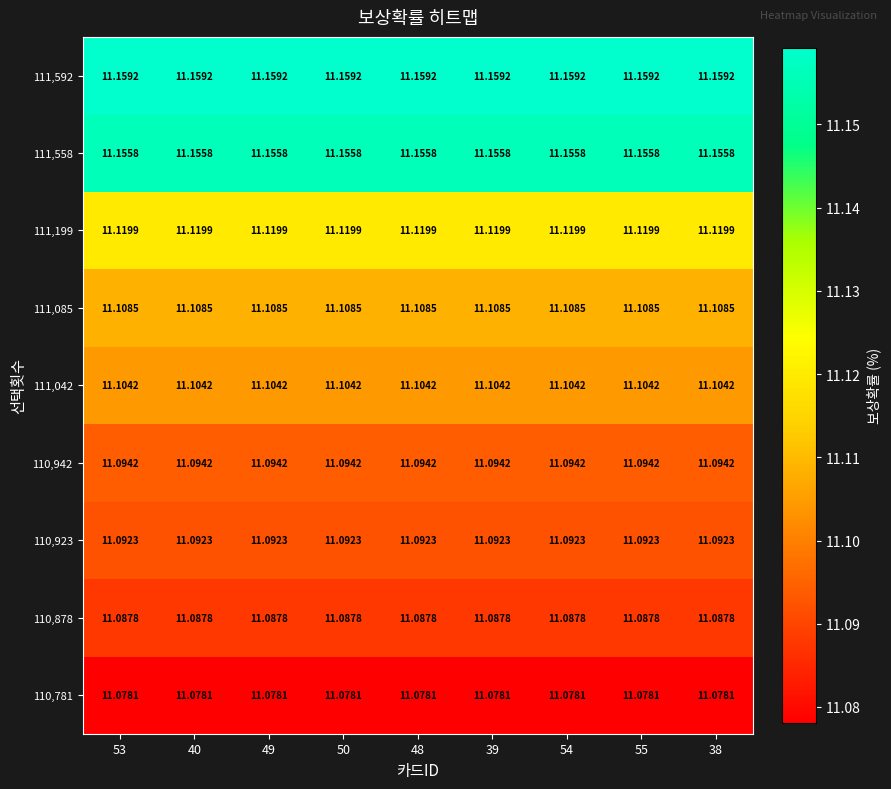

Is the value of 111,558 at 54 greater than the value of 110,923 at 39?

Yes